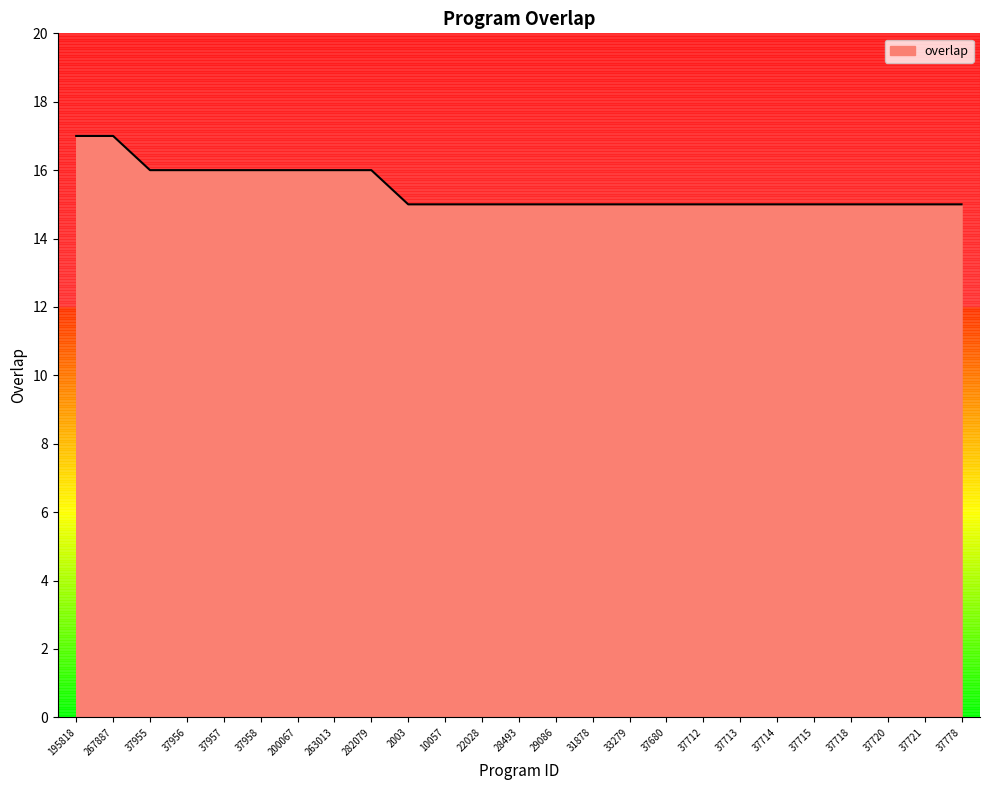

Is it true that the value at 2003 is 24?

False